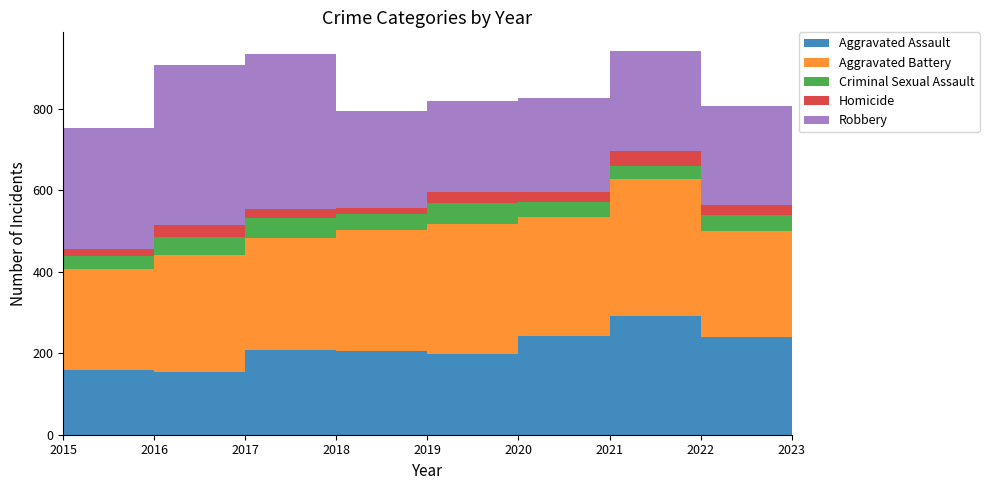

Reading left to right, what are all the values shown in this chart?

Aggravated Assault: 2015=160	2016=154	2017=207	2018=206	2019=197	2020=242	2021=292	2022=239	2023=186
Aggravated Battery: 2015=246	2016=288	2017=277	2018=296	2019=321	2020=293	2021=336	2022=261	2023=214
Criminal Sexual Assault: 2015=34	2016=43	2017=47	2018=40	2019=51	2020=36	2021=32	2022=40	2023=21
Homicide: 2015=17	2016=29	2017=24	2018=15	2019=27	2020=24	2021=37	2022=23	2023=27
Robbery: 2015=297	2016=394	2017=381	2018=237	2019=224	2020=233	2021=244	2022=244	2023=182